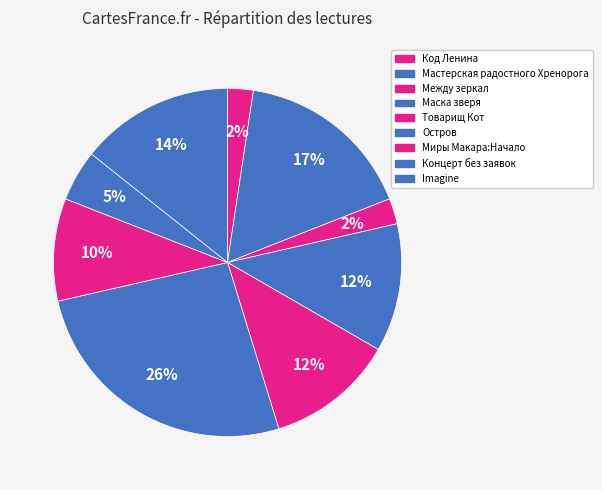

What is the largest slice in the pie chart?

Остров